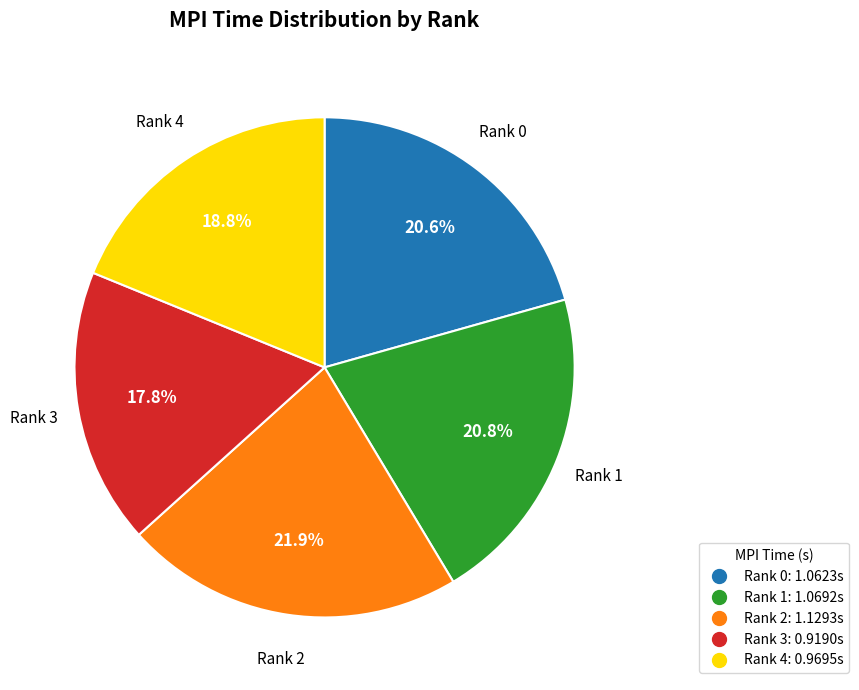

Which category has the biggest portion of the pie?

Rank 2